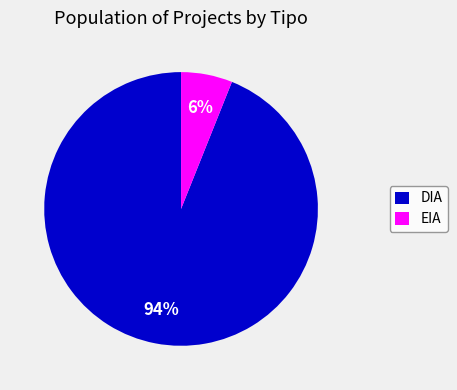

What percentage is the DIA slice, to the nearest percent?

94%